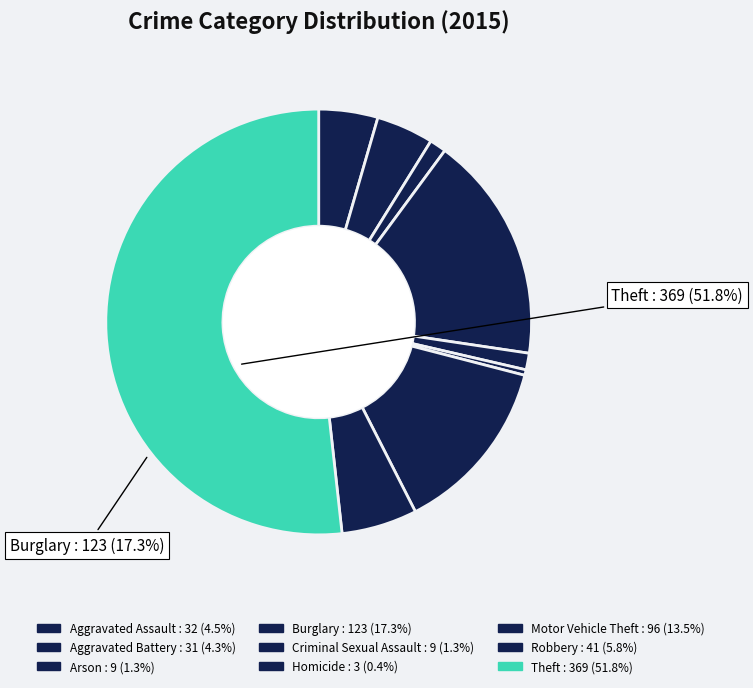

Count the number of slices in the pie.

9